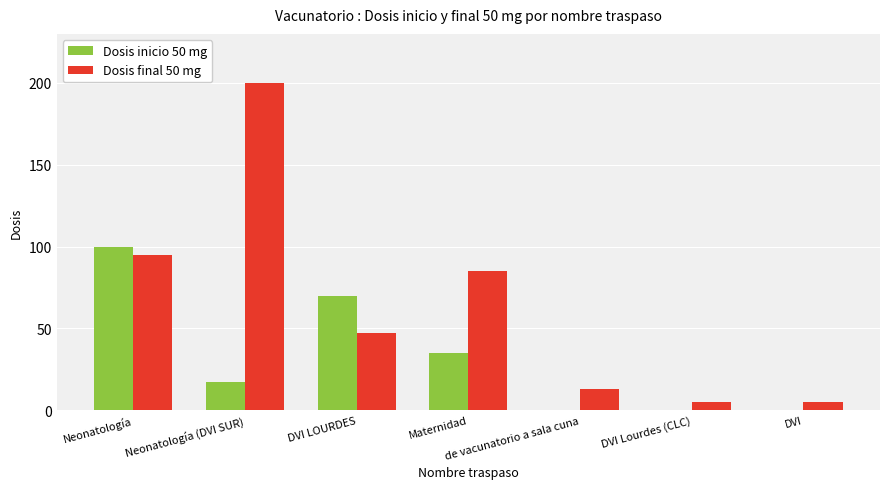

Is it true that Dosis inicio 50 mg equals 0 at DVI?

True